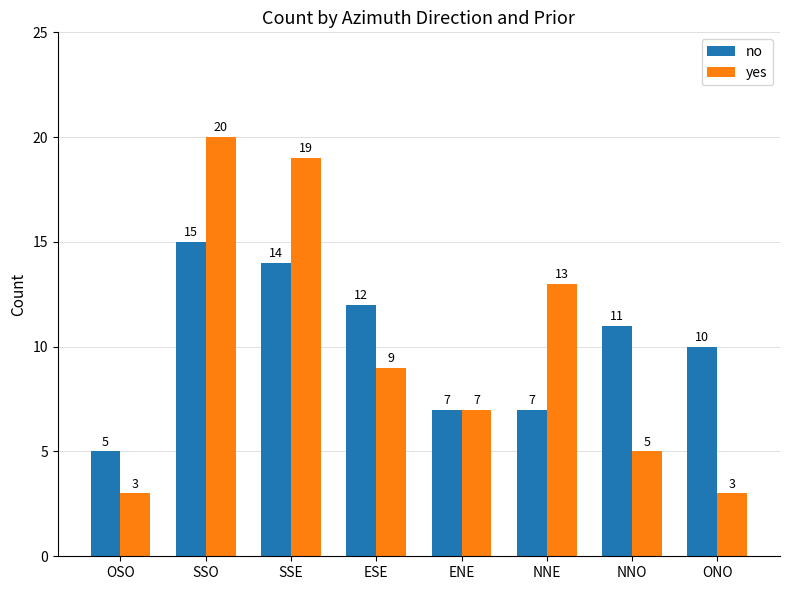

Where is no nearest to the value 10?

ONO